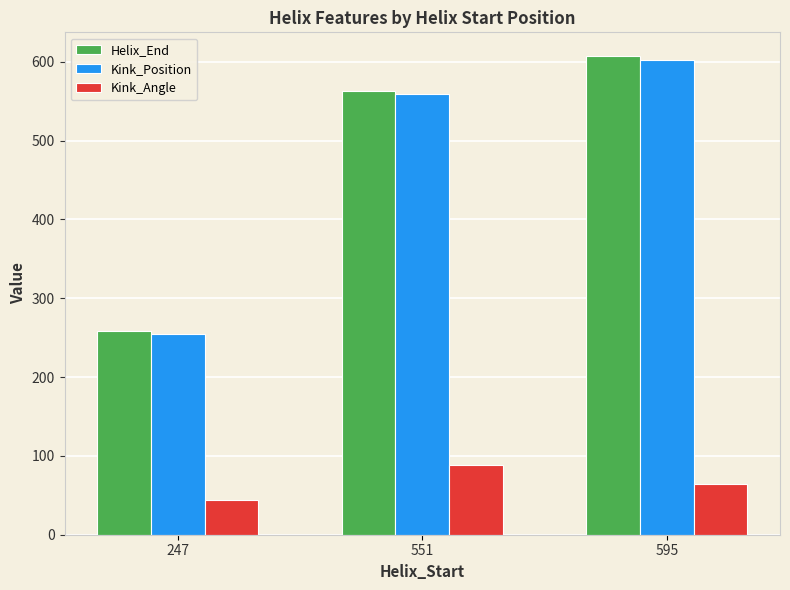

What is the maximum value for Kink_Angle?

88.6